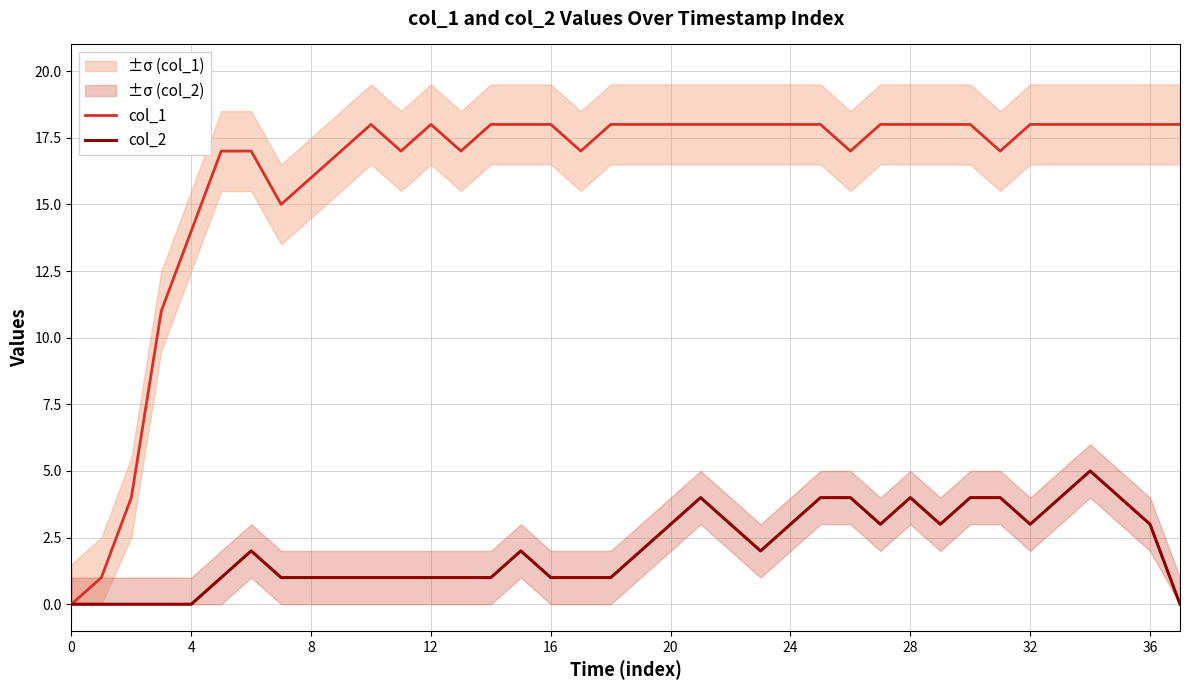

How many data points in col_2 are less than 2?

18